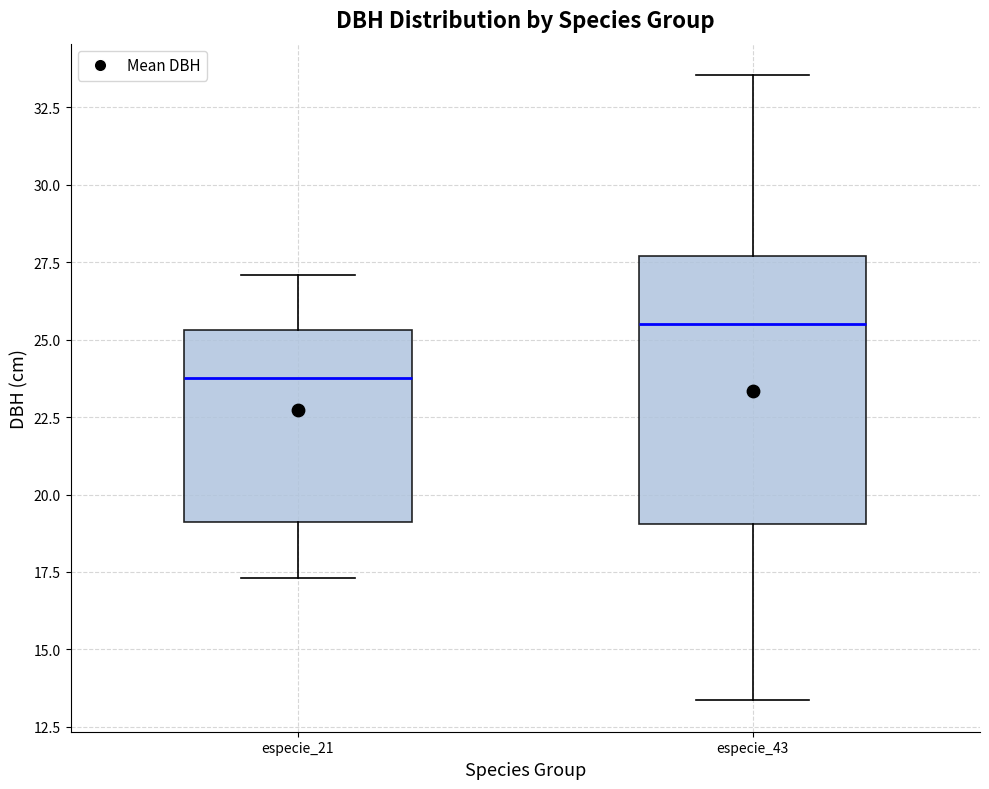

Which box's median line is the lowest?

especie_21